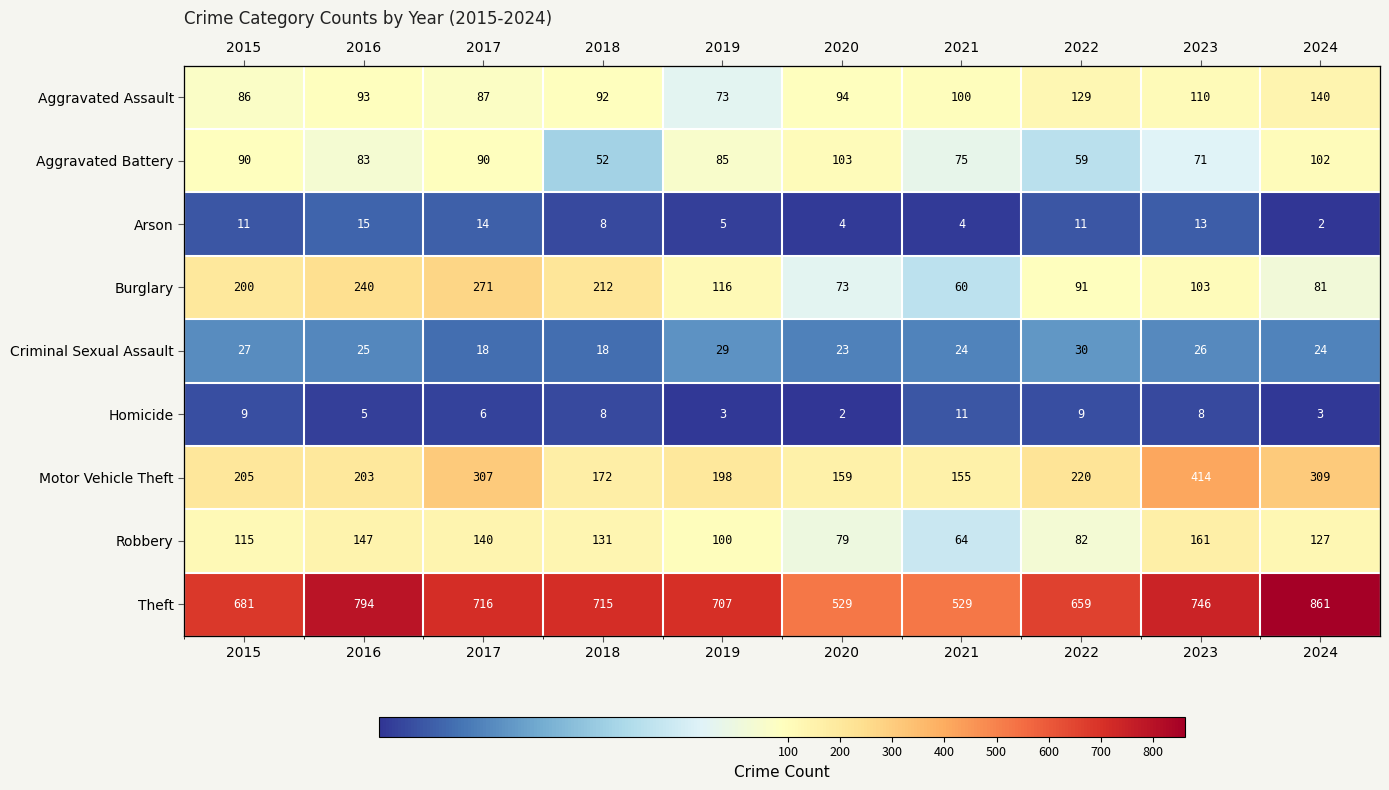

What is the lowest value of the Theft series?

529